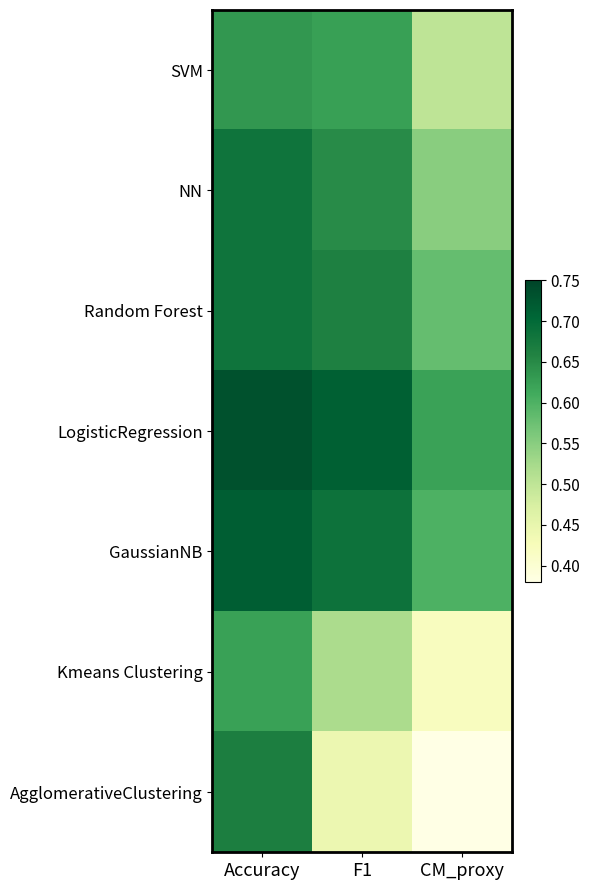

Rank the series at Accuracy from lowest to highest value.

Kmeans Clustering, SVM, AgglomerativeClustering, NN, Random Forest, GaussianNB, LogisticRegression